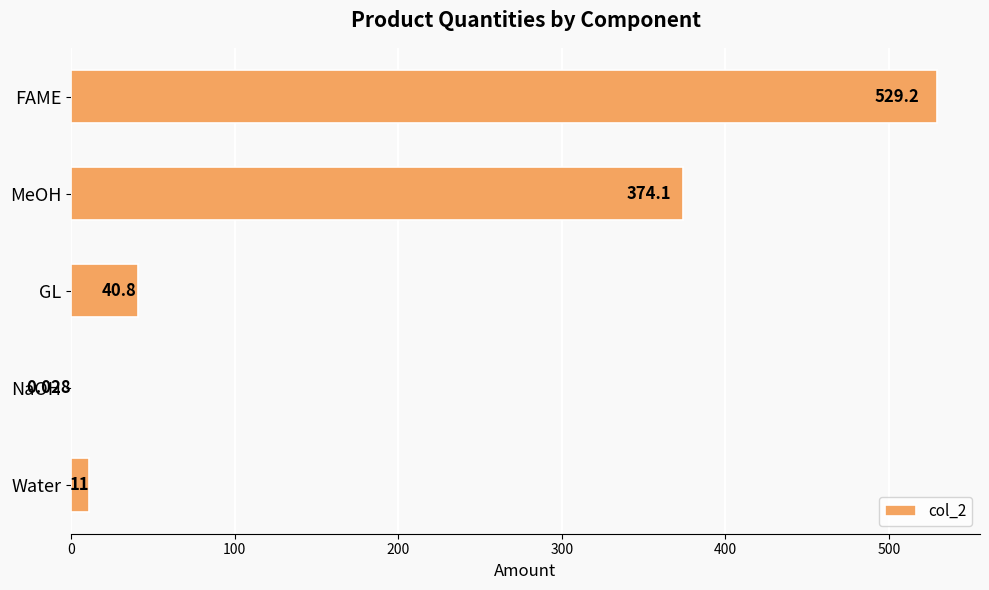

What is the greatest value displayed?

529.2